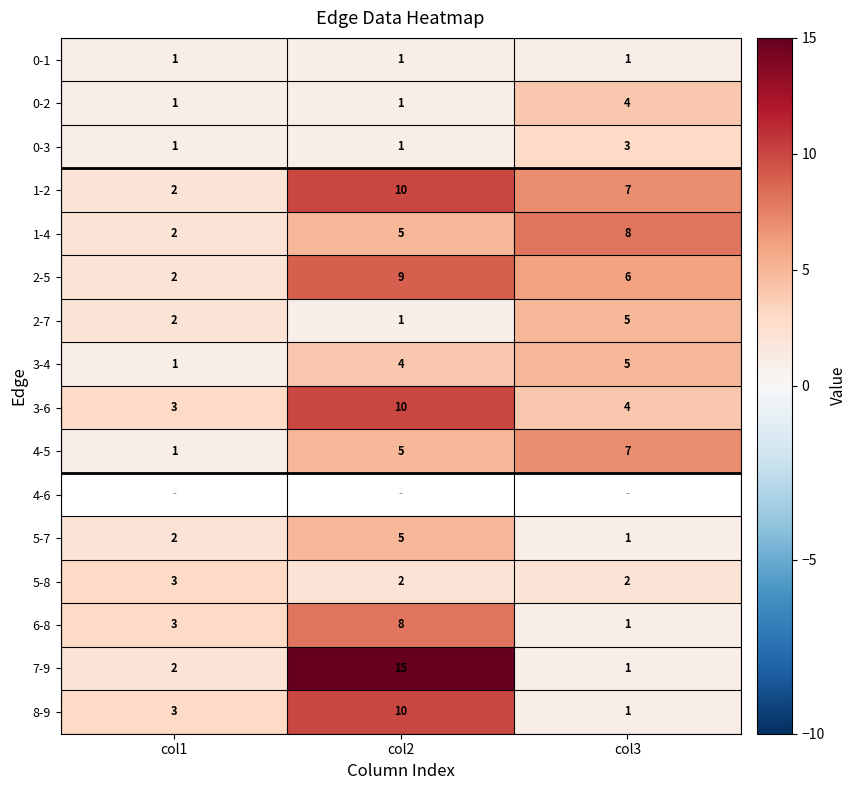

What is the sum of all 2-7 values?

8